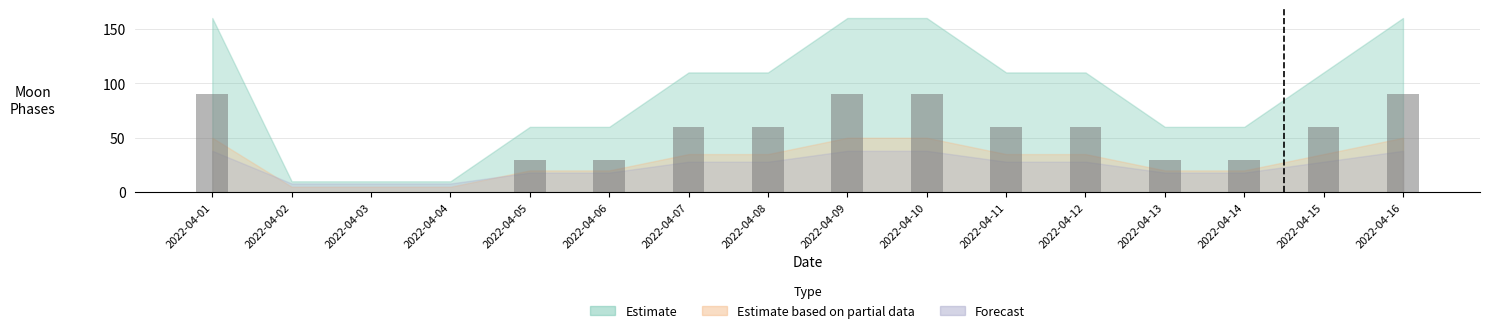

The value at 2022-04-01 is 90. True or false?

True